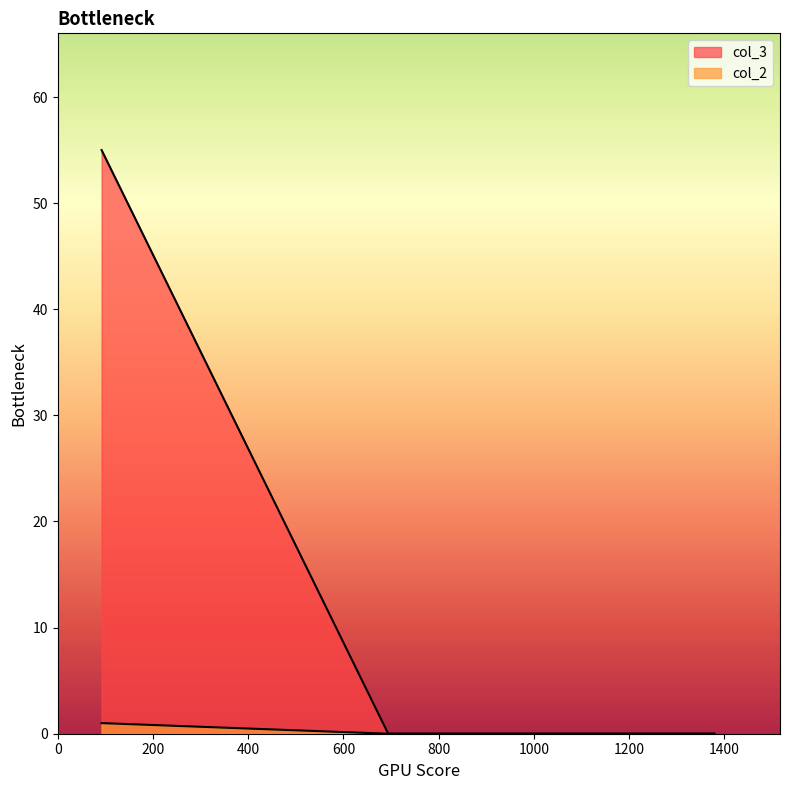

Count the number of data series in this chart.

2